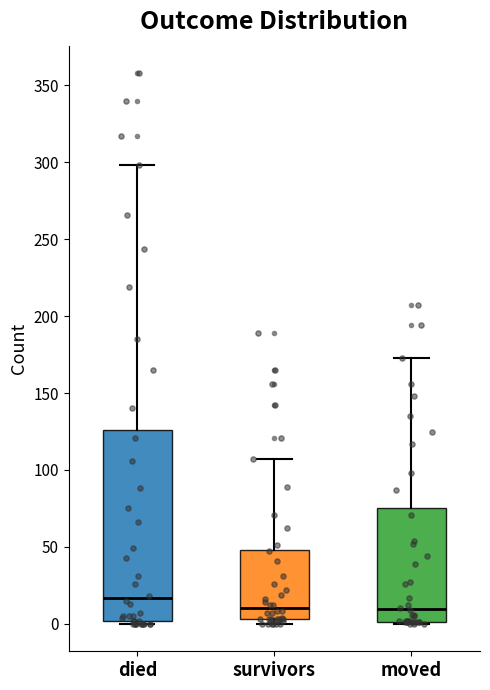

Which box's median line is the highest?

died